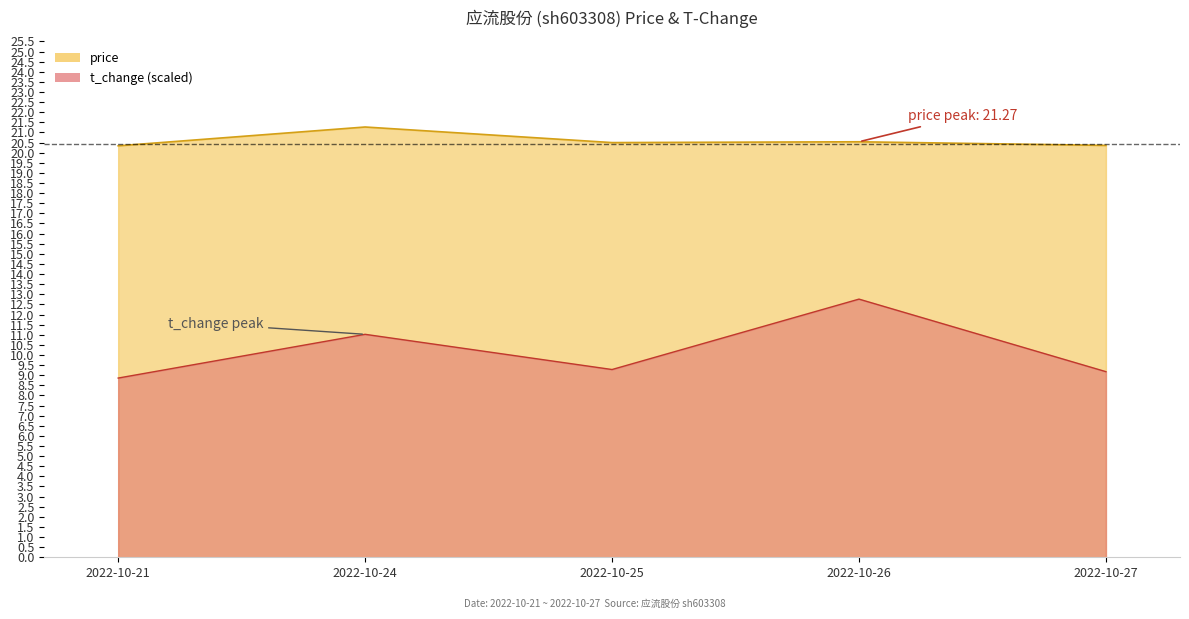

True or false: t_change and price intersect in this chart.

False